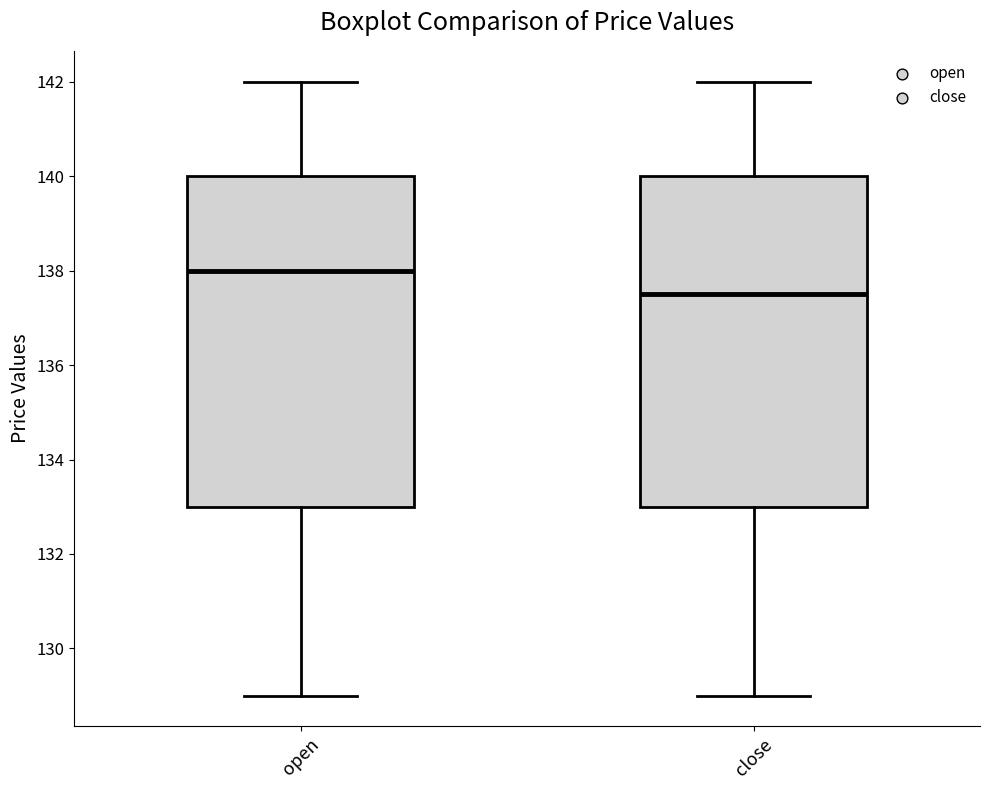

Reading left to right, transcribe this box plot: for each box, give where its median line is, the range the box spans, and where its two whiskers end, as read against the y-axis. The values are not printed on the chart, so give them approximately, as read against the axis.

open: median 138.0, box 133.0 to 140.0, whiskers 129.0 to 142.0
close: median 137.6, box 133.0 to 140.0, whiskers 129.0 to 142.0